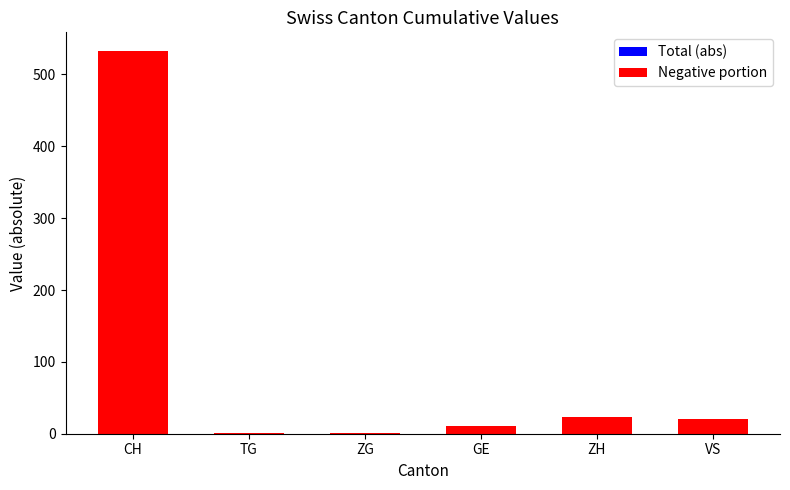

At which label does Negative portion first exceed 21?

CH